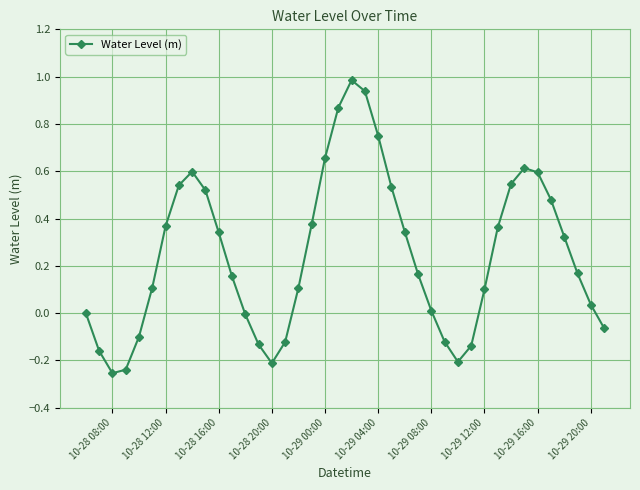

How many interior local peaks (higher than both neighbors) does the data have?

3